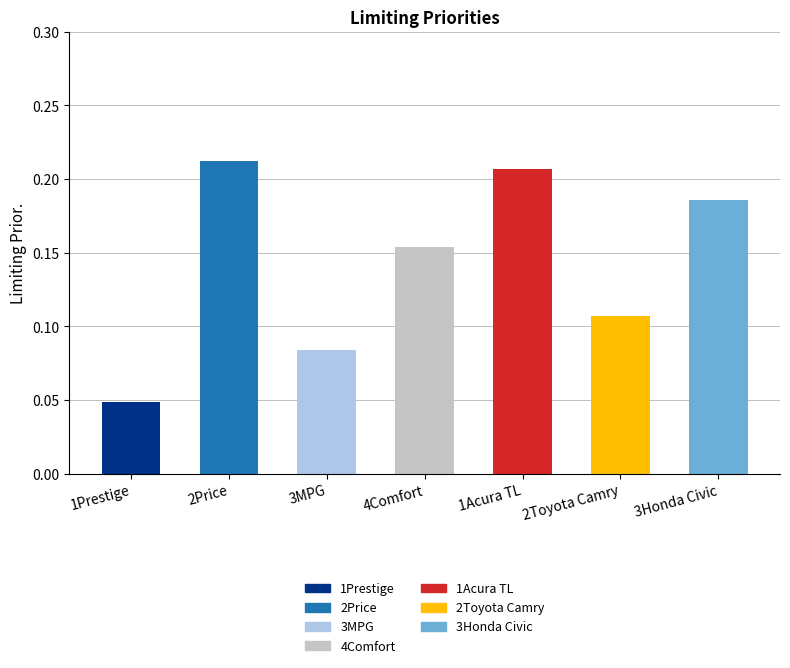

The chart shows a value of 0.0 at 3MPG. True or false?

False